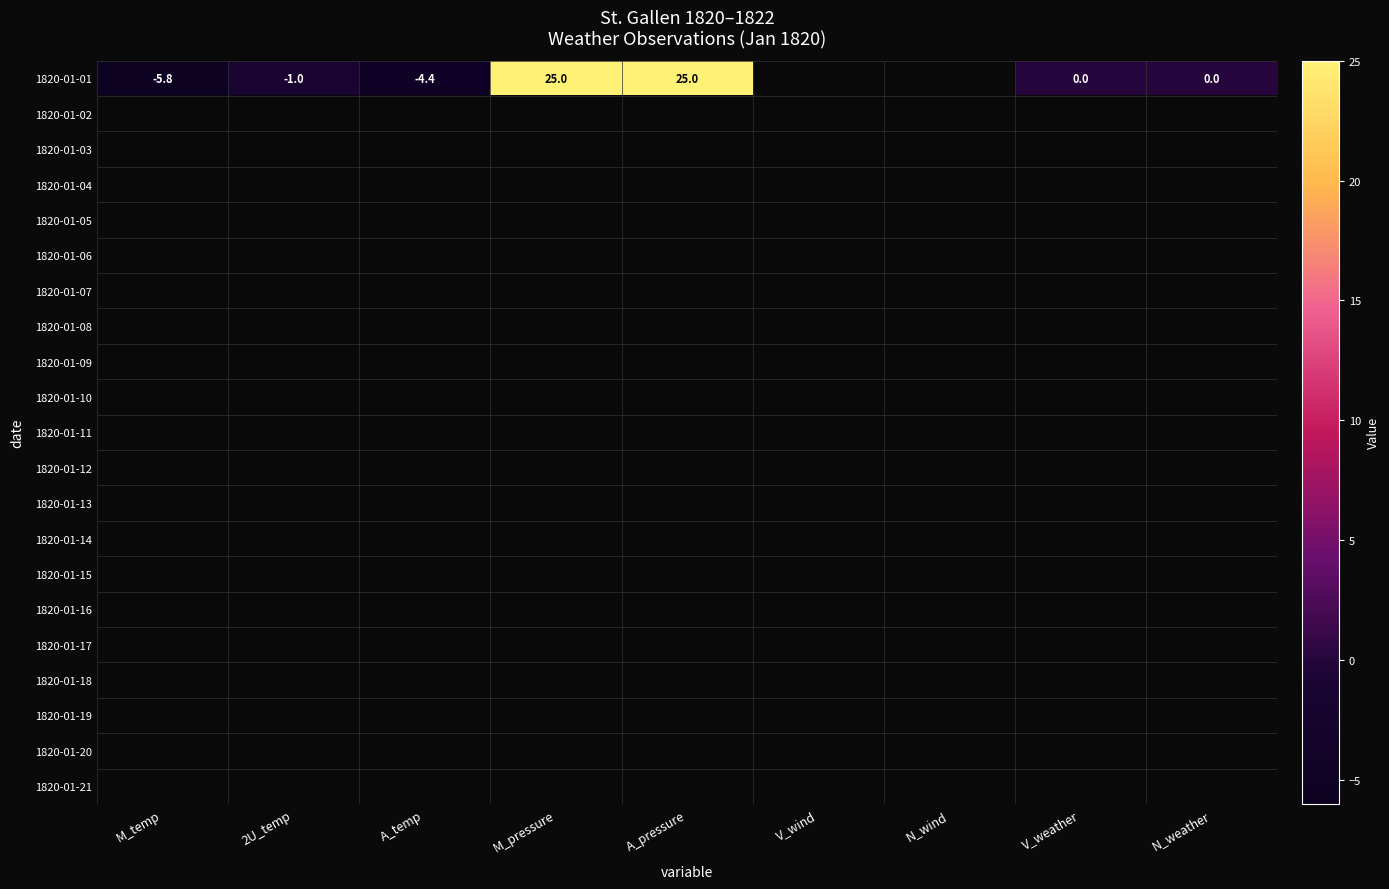

Which category has the highest value across all series?

M_pressure